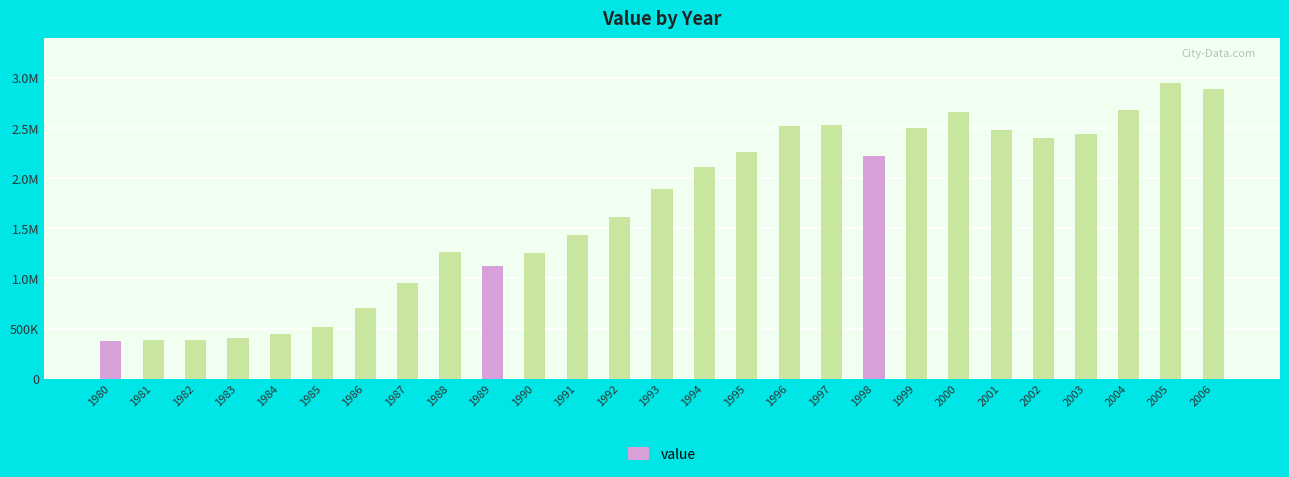

Reading left to right, transcribe all the data shown in this chart.

1980=371636	1981=389361	1982=386880	1983=408363	1984=449835	1985=514083	1986=709865	1987=957418	1988=1260305	1989=1126462	1990=1255562	1991=1435368	1992=1615328	1993=1890196	1994=2109016	1995=2257606	1996=2518364	1997=2534514	1998=2218560	1999=2502708	2000=2656978	2001=2484319	2002=2401390	2003=2440573	2004=2685081	2005=2952096	2006=2886494